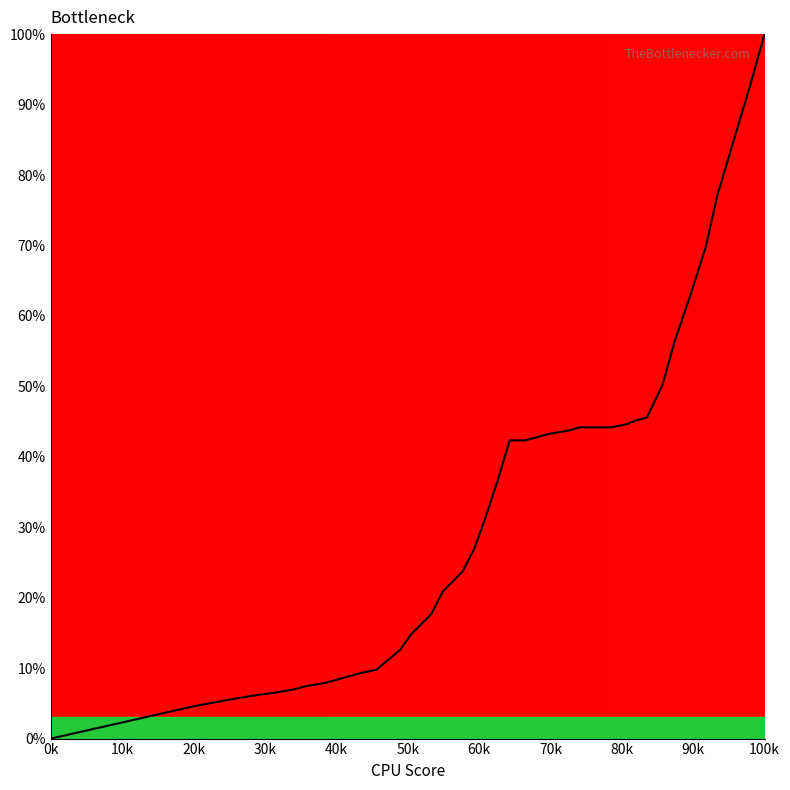

Reading right to left, list all the values displayed in this chart.

100.0	92.1	84.7	77.2	69.8	62.8	56.3	50.2	45.6	45.1	44.7	44.2	44.2	44.2	43.7	43.3	42.8	42.3	42.3	36.7	31.6	27.0	23.7	20.9	17.7	14.9	12.6	11.2	9.8	9.3	8.8	8.4	7.9	7.4	7.0	6.5	6.0	5.6	4.7	0.0